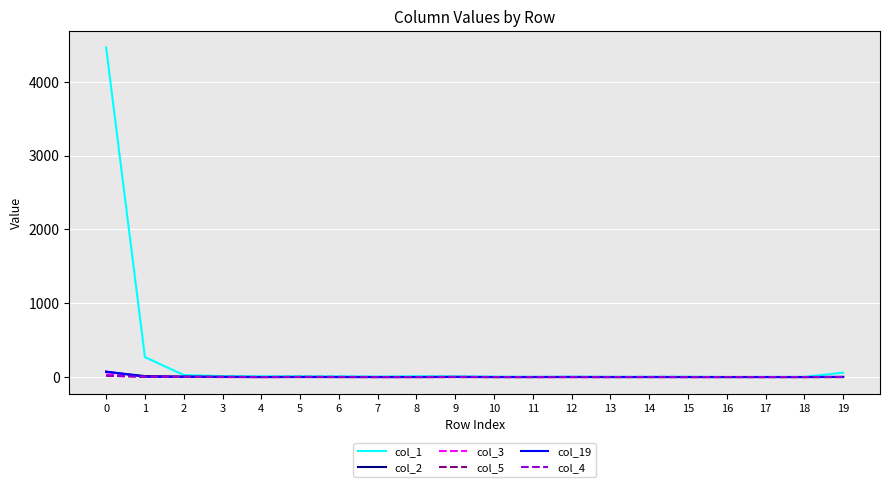

The value of col_5 at 6 is 0. True or false?

True